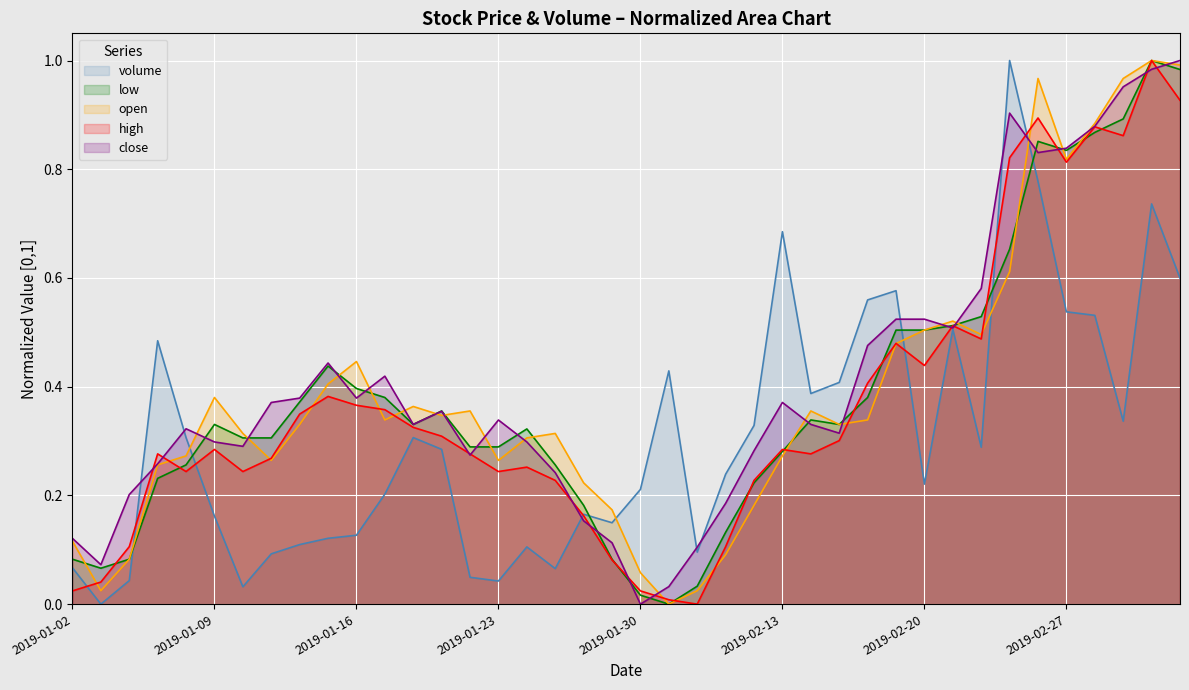

What is the value of the volume point at the 13th from the left?

0.3